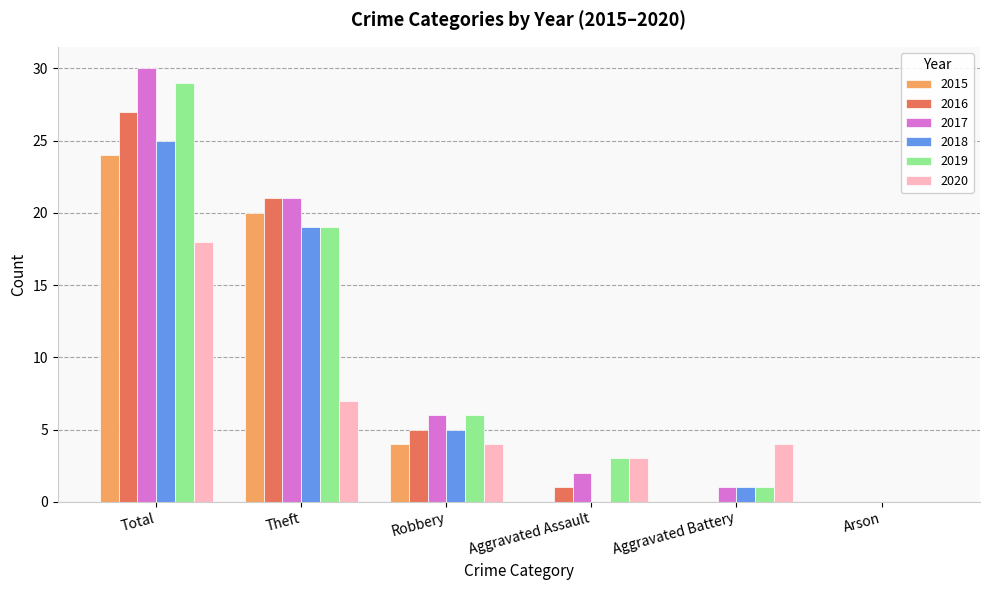

At which label does 2016 first exceed 5?

Total